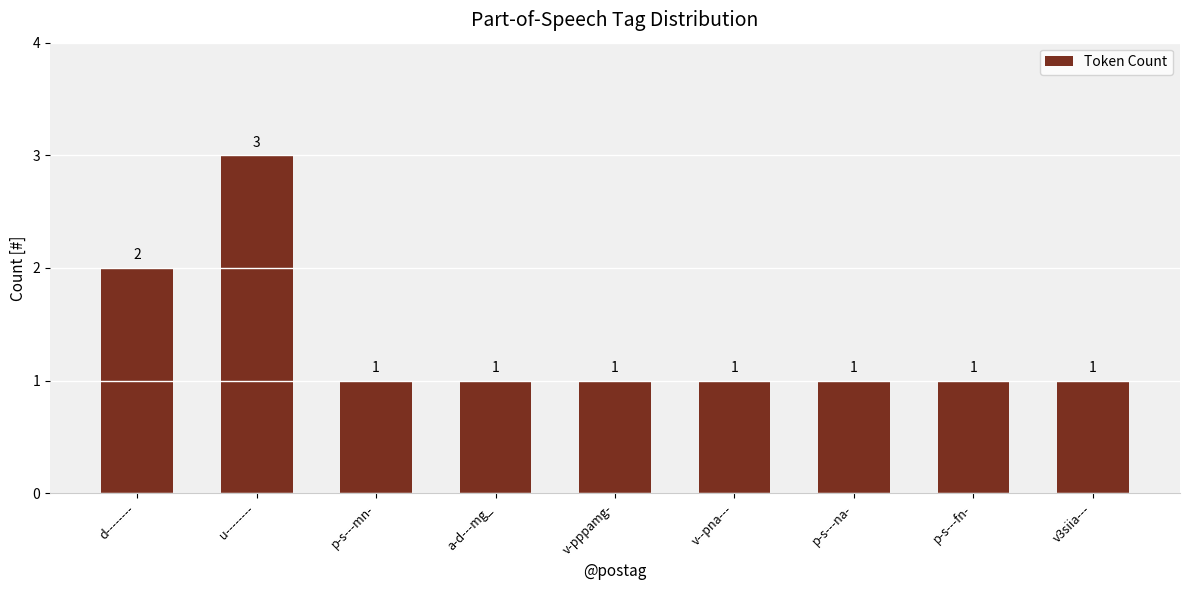

What is the sum of the values at v-pppamg- and p-s---na-?

2